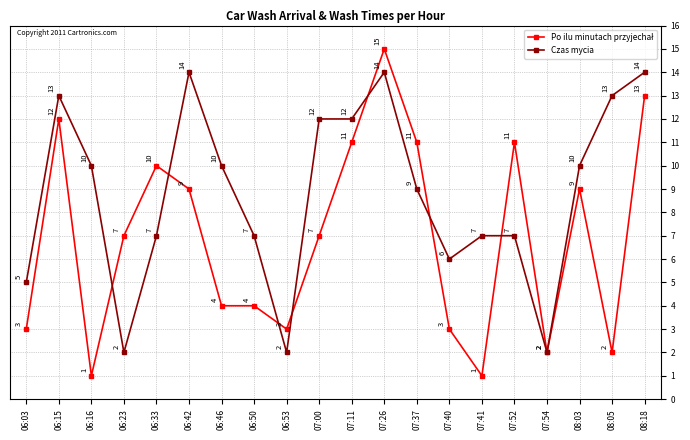

The value of Czas mycia at 06:23 is 2. True or false?

True